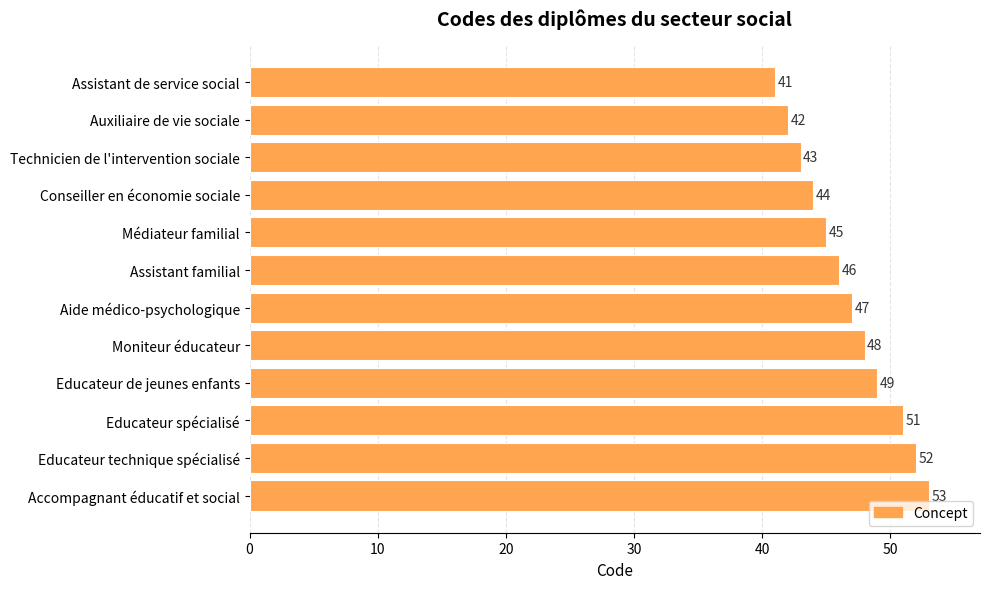

Count the number of data series in this chart.

1